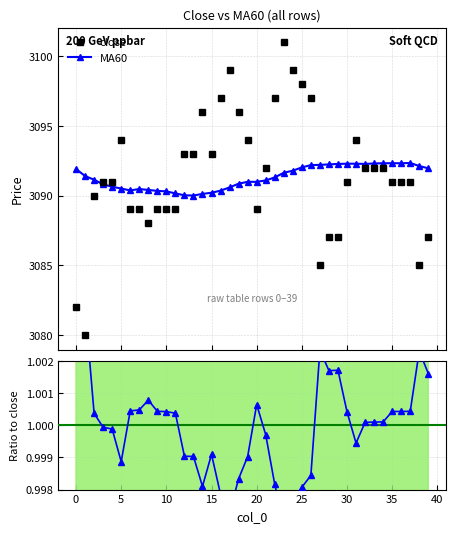

True or false: MA60 and close cross at least once.

True